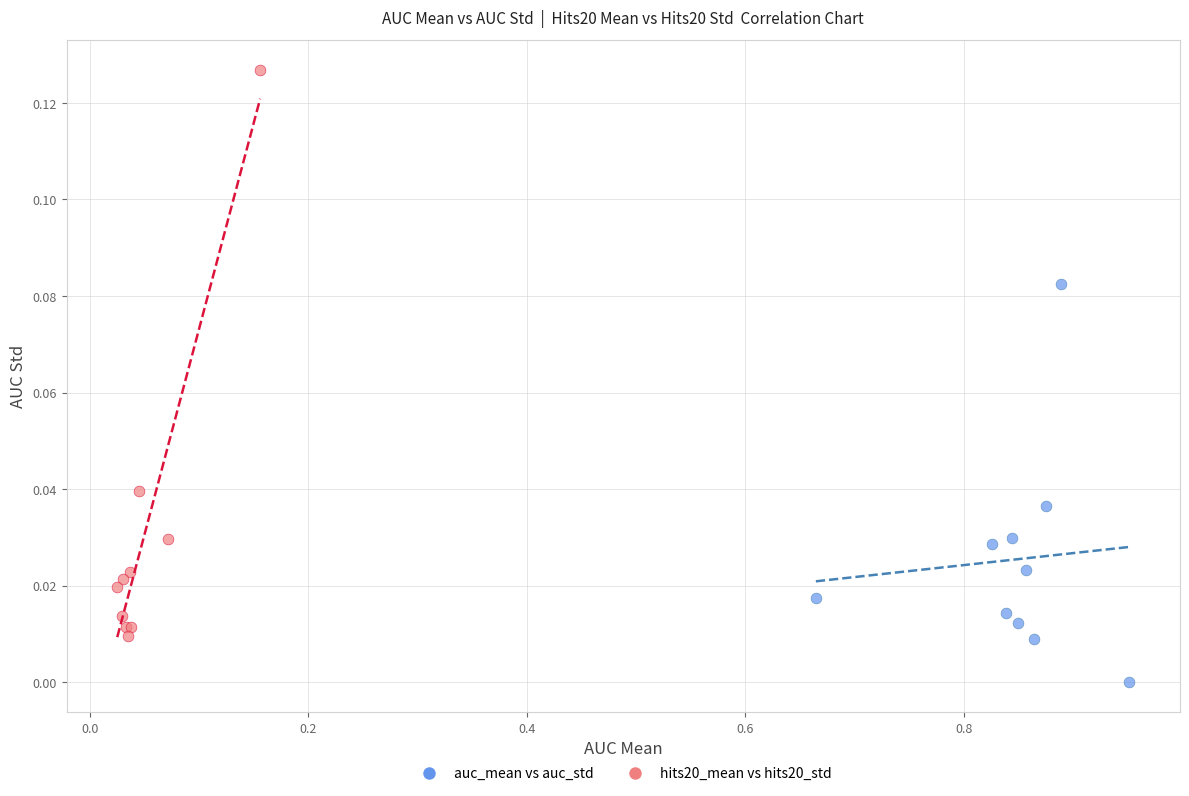

Which series reaches the minimum Y coordinate?

auc_mean vs auc_std